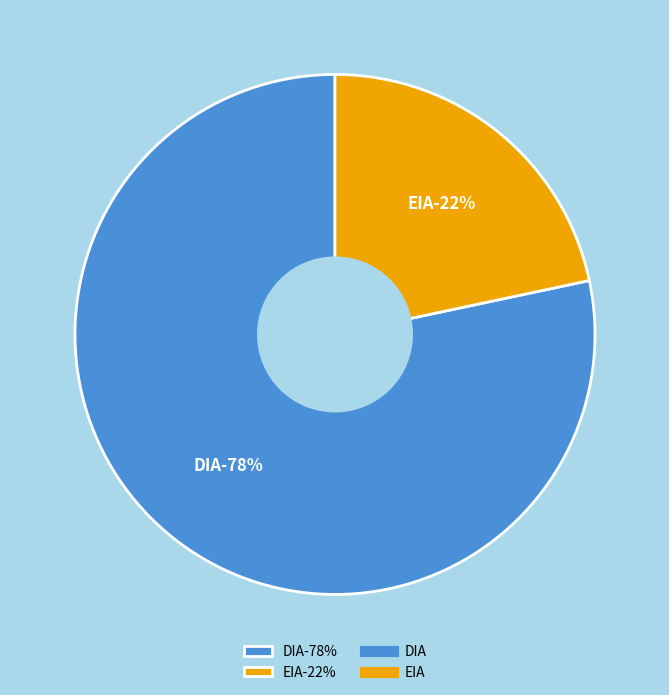

What is the total percentage of EIA and DIA?

100.0%